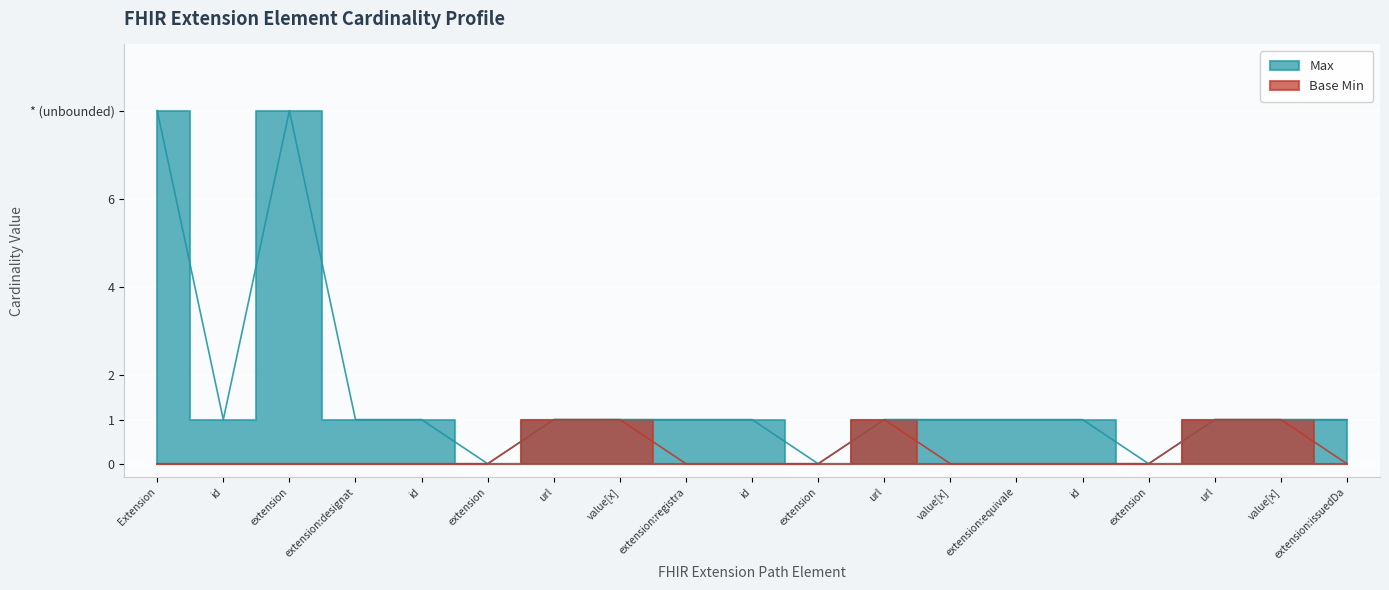

How many values in the Max series exceed 1?

2